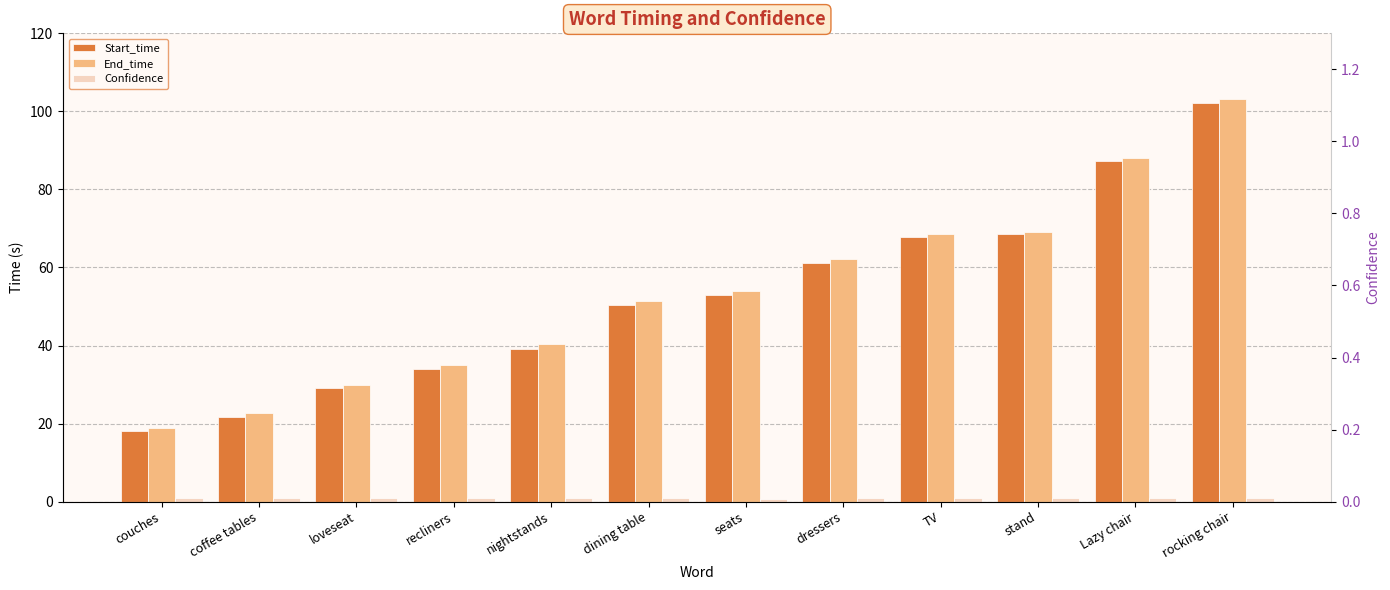

Which series has the largest total across all categories?

End_time